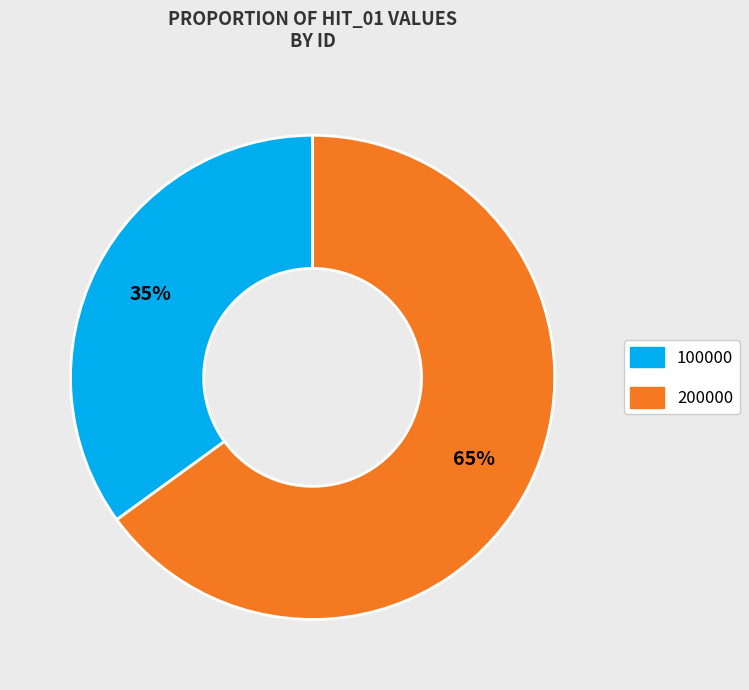

Is it true that 100000 is 20% of the pie?

False